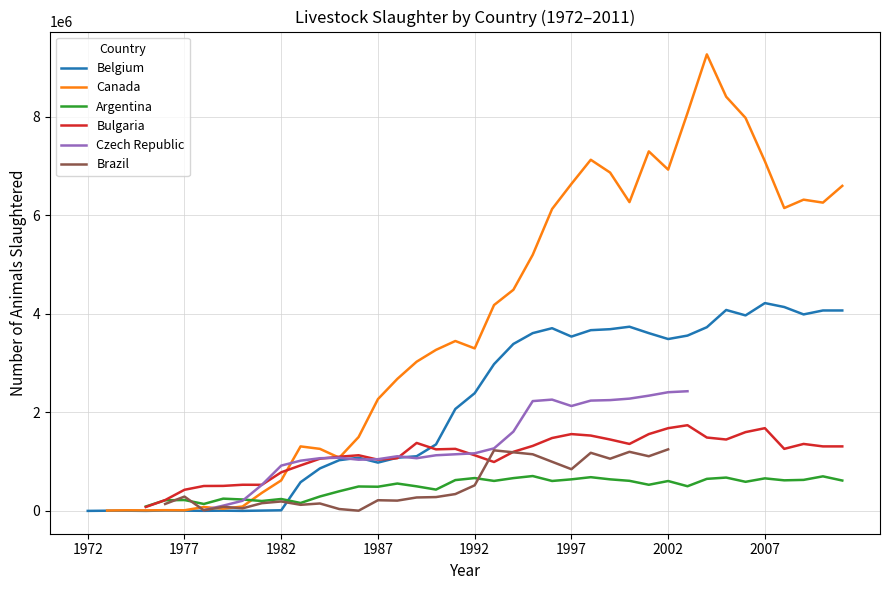

Which series has the largest range (max minus min)?

Belgium